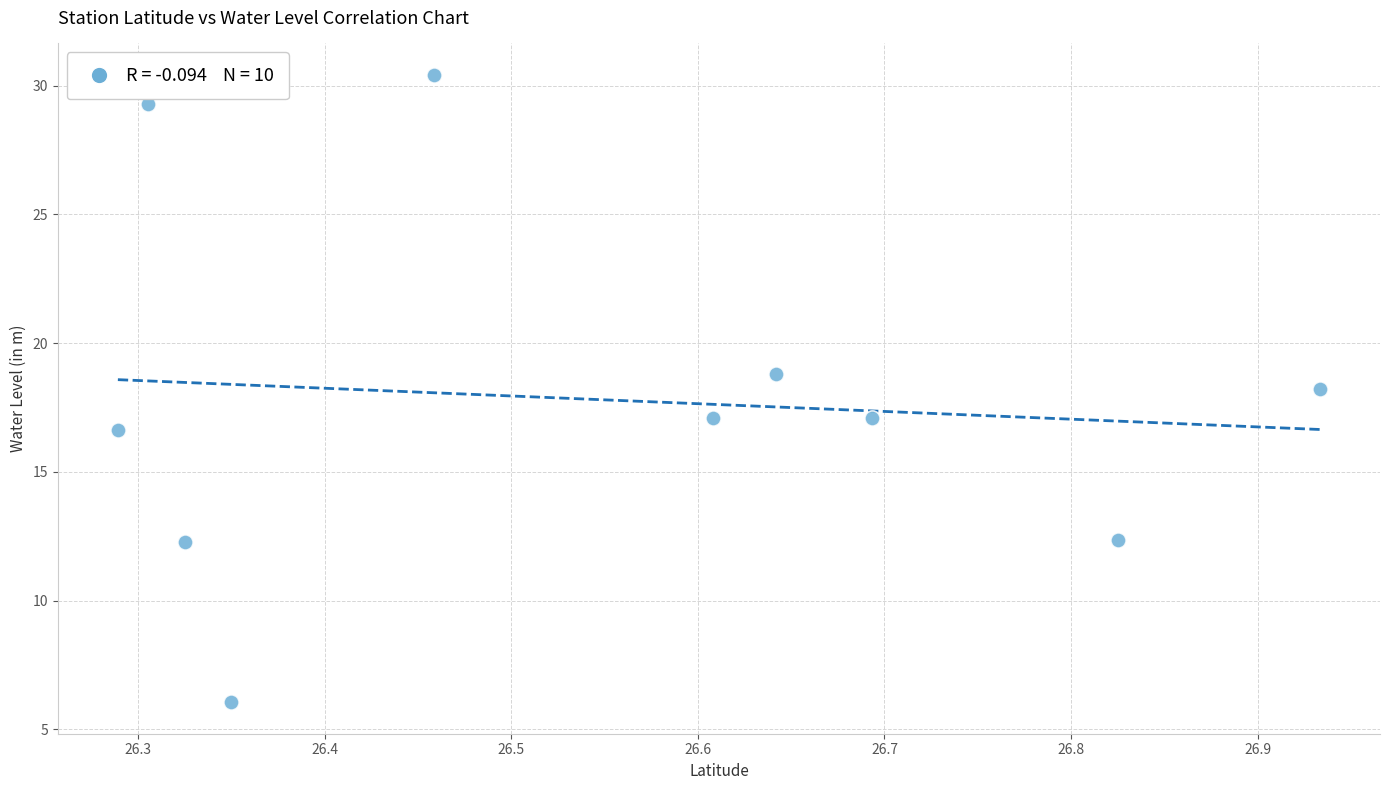

What is the average X value?

26.5